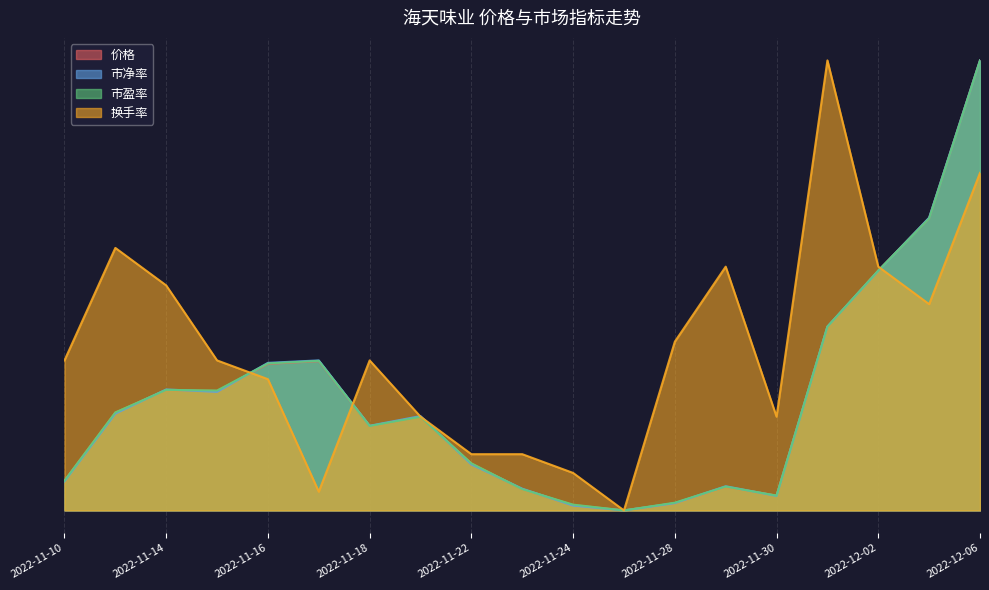

Is the value of 价格 at 2022-11-29 greater than the value of 市盈率 at 2022-11-24?

Yes